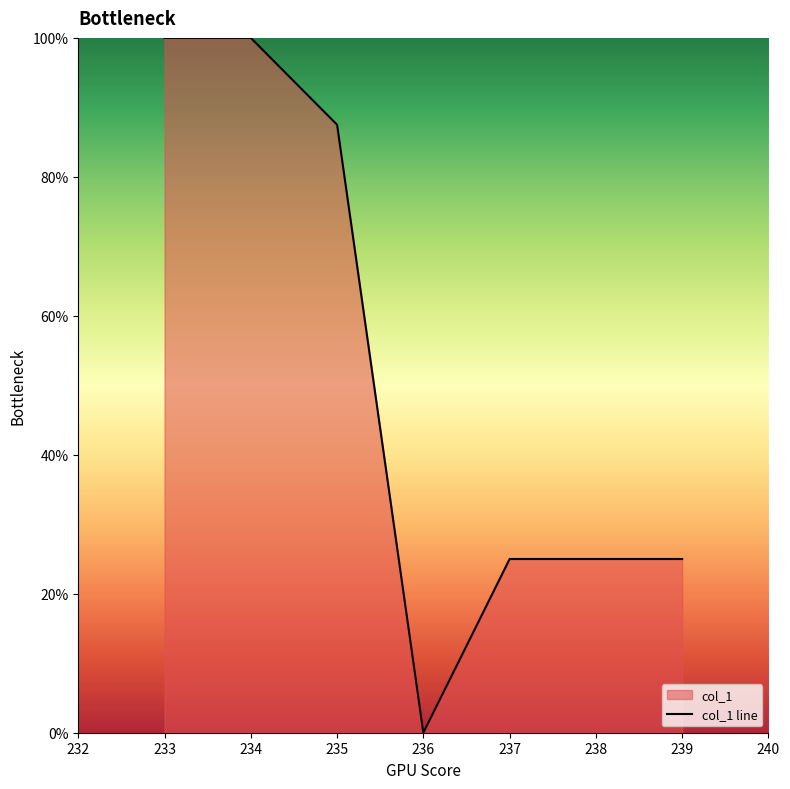

The chart shows a value of 25.0 at 237. True or false?

True